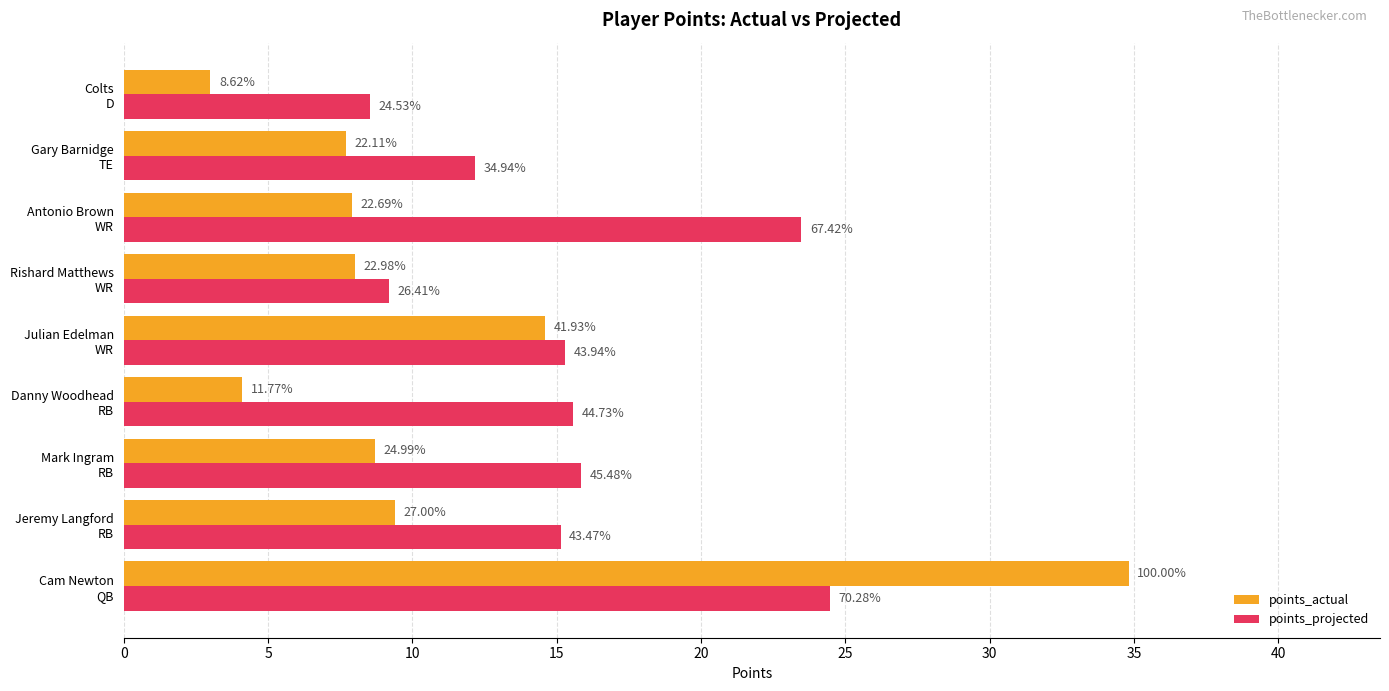

Reading right to left, extract all data points from this chart.

points_actual: 3.0	7.7	7.9	8.0	14.6	4.1	8.7	9.4	34.8
points_projected: 8.5	12.2	23.5	9.2	15.3	15.6	15.8	15.1	24.5